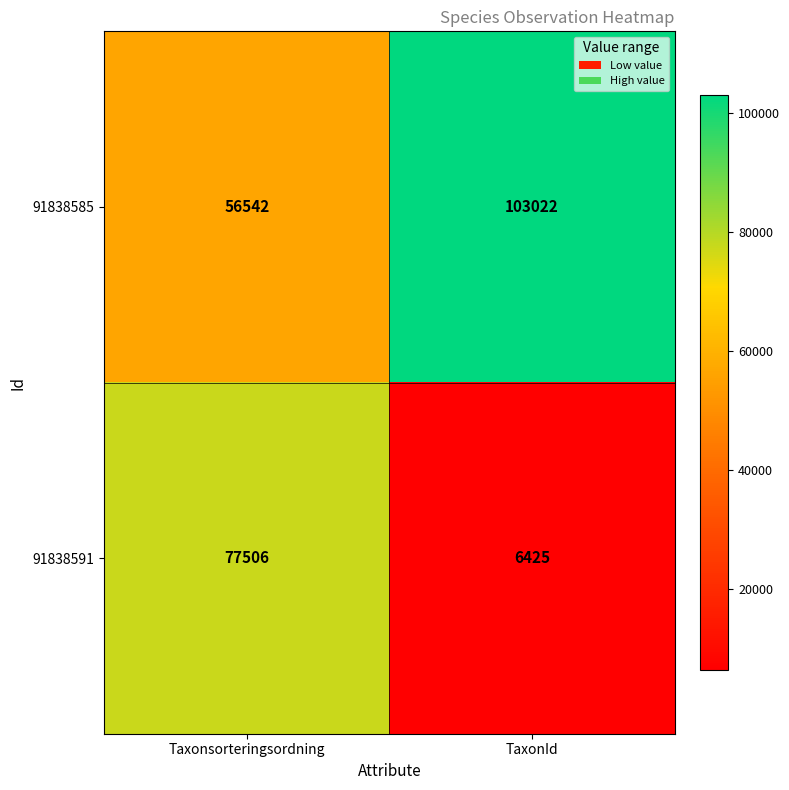

At TaxonId, list the series in order from largest to smallest.

91838585, 91838591